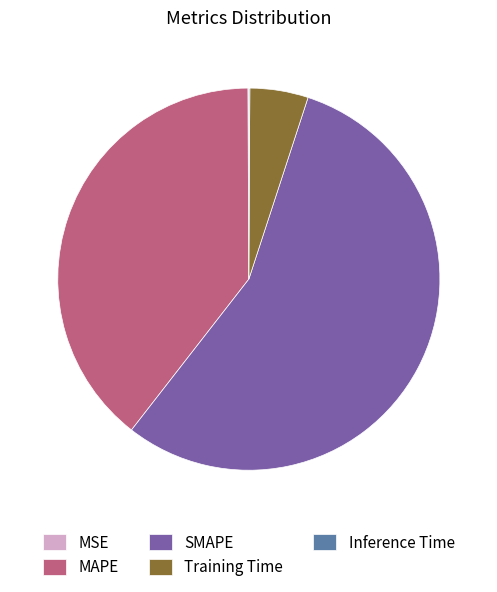

Is it true that MAPE is 39% of the pie?

True